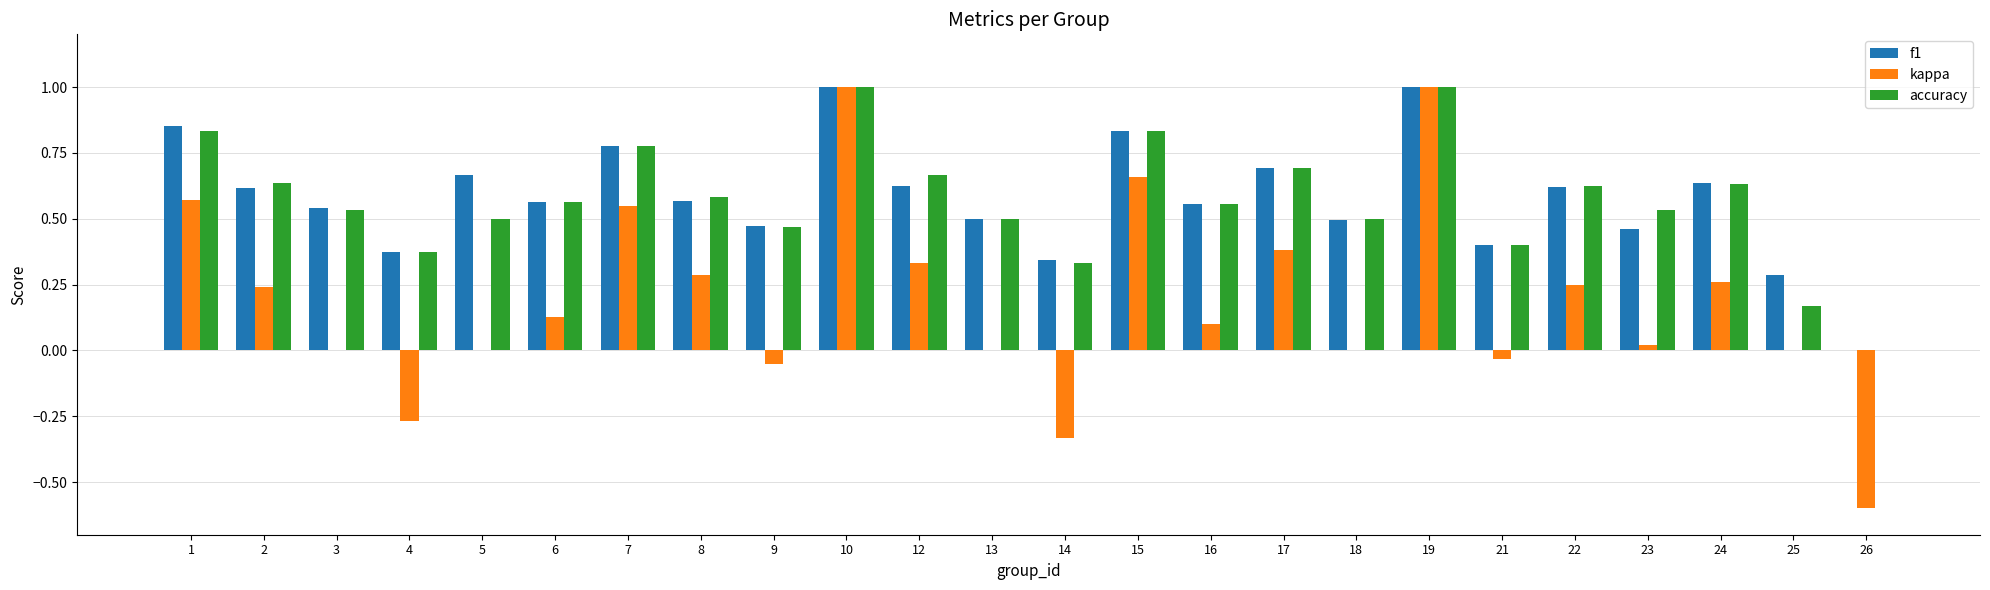

Is the value of kappa at 23 greater than the value of accuracy at 2?

No